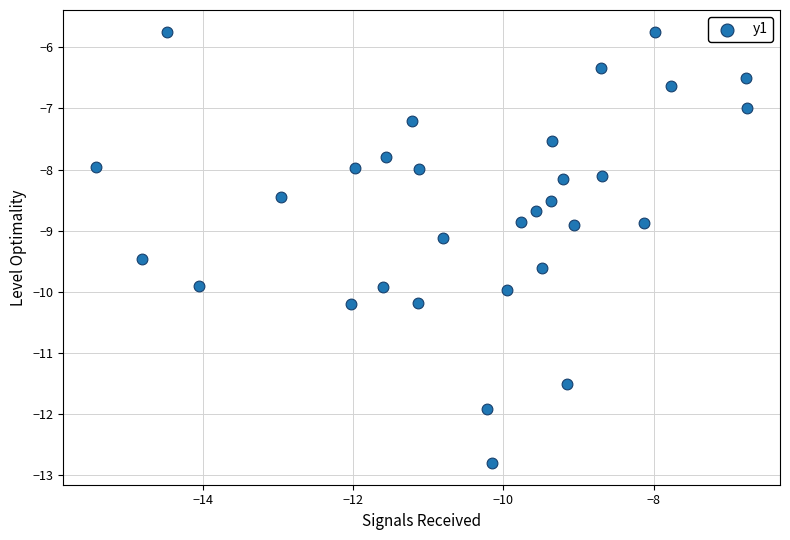

What is the range of Y values (max minus min)?

7.1